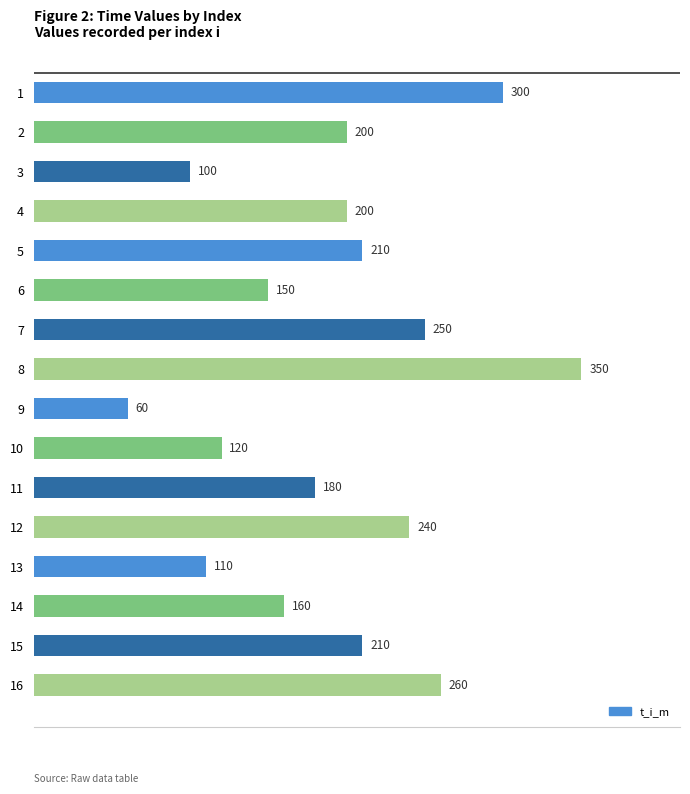

At which category does the chart reach its peak across all series?

8